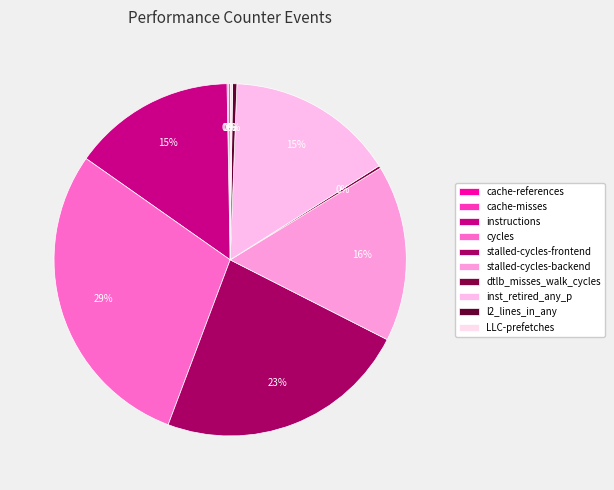

Rank the categories by value from lowest to highest.

cache-misses, cache-references, LLC-prefetches, dtlb_misses_walk_cycles, l2_lines_in_any, instructions, inst_retired_any_p, stalled-cycles-backend, stalled-cycles-frontend, cycles